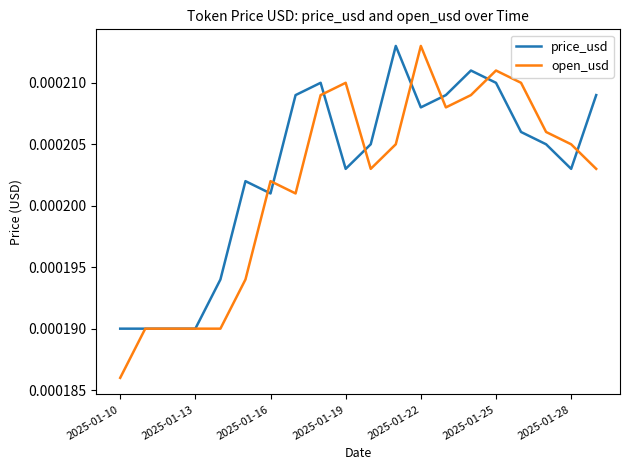

Which series has the largest range (max minus min)?

open_usd